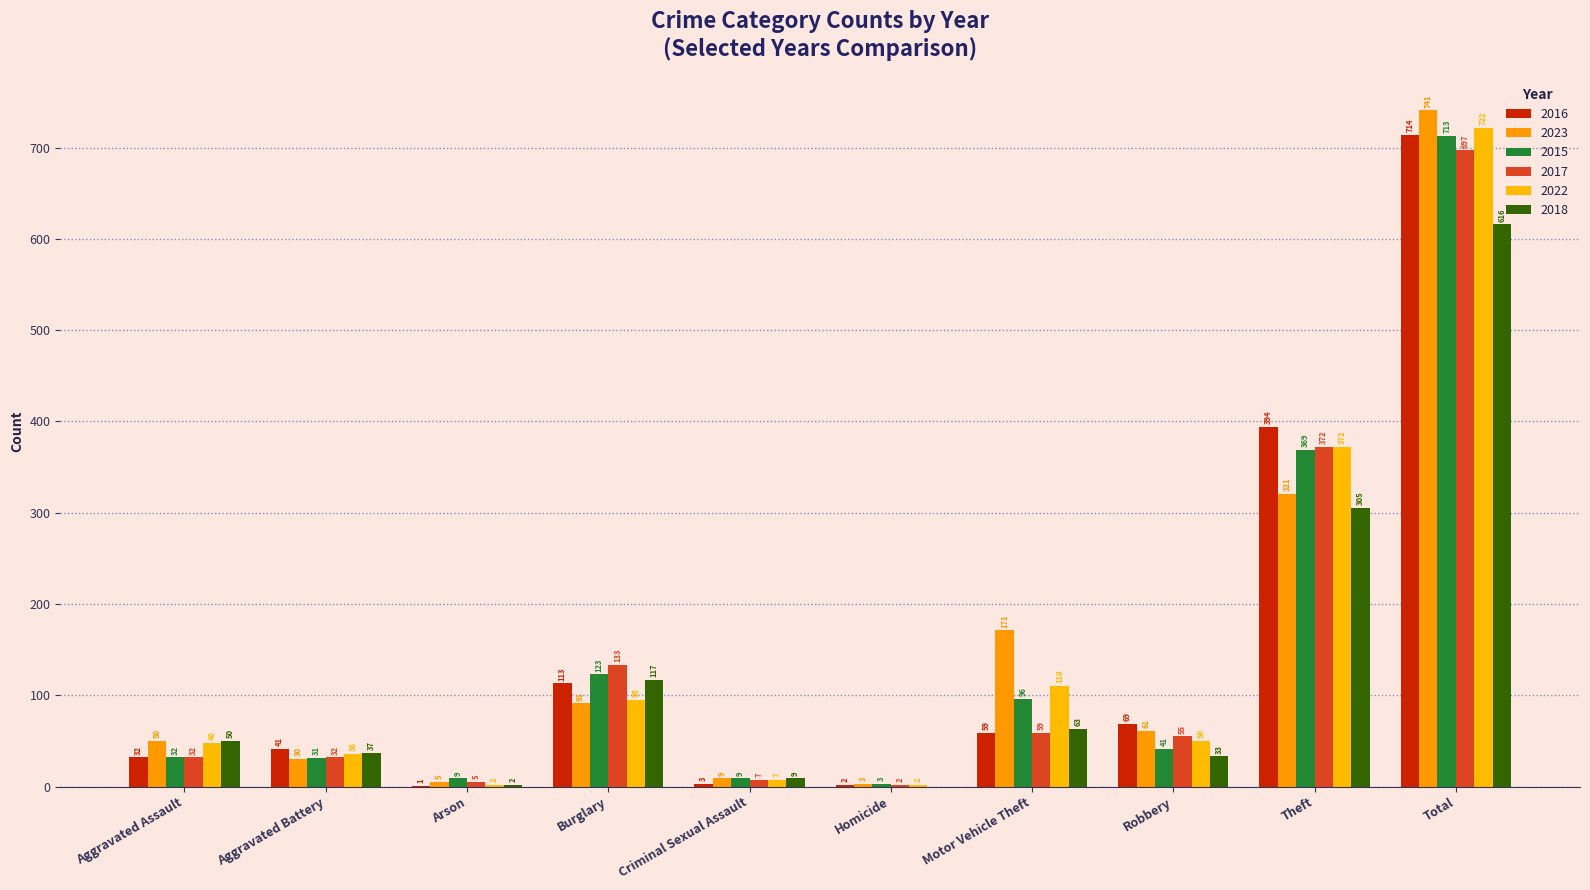

Which series has the largest range (max minus min)?

2023